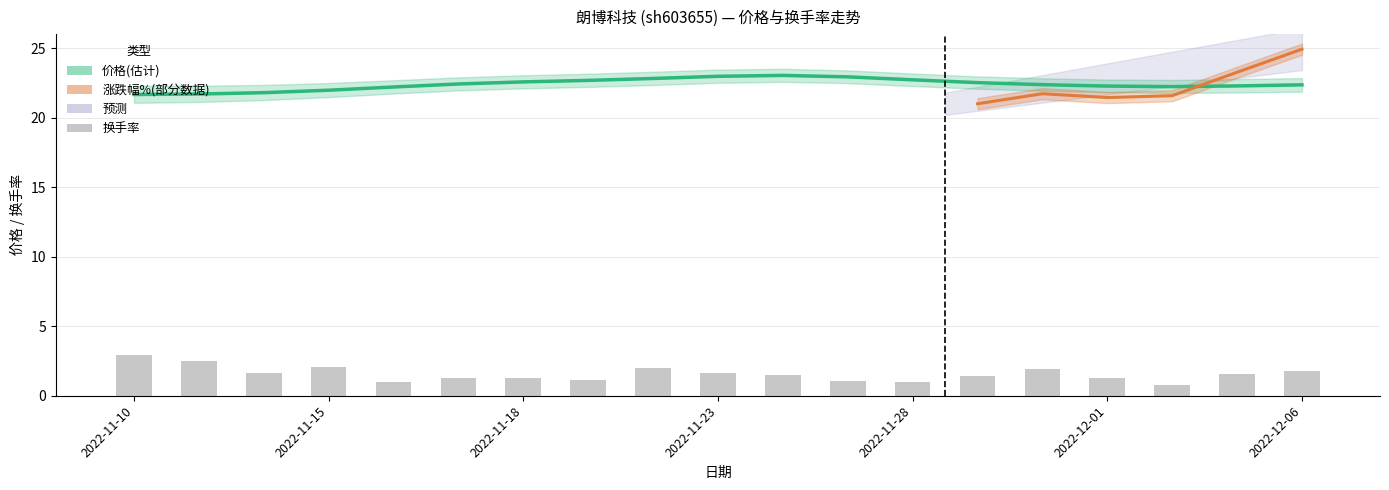

What is the sum of the 价格 values at 2022-11-28 and 2022-11-23?

45.7